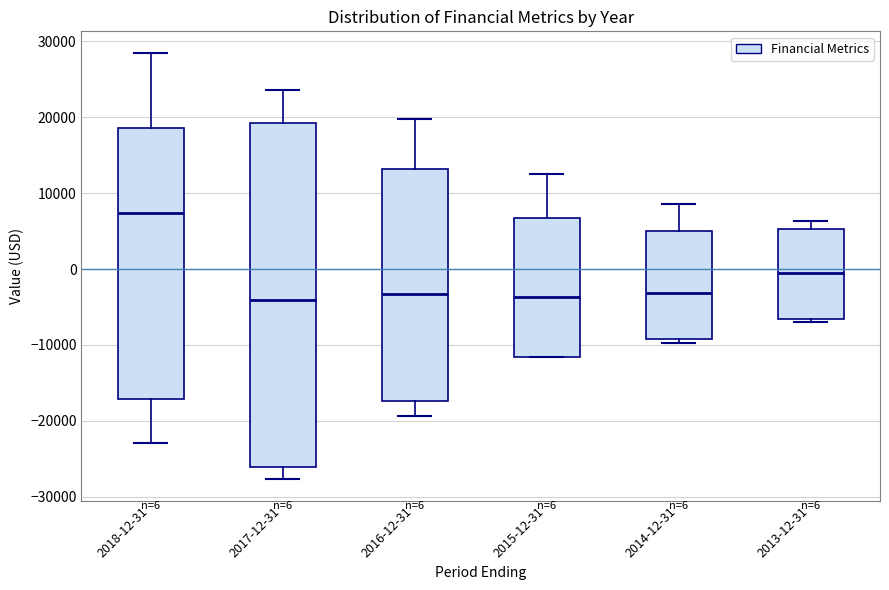

Comparing the boxes themselves (not the whiskers), which one is the tallest?

2017-12-31